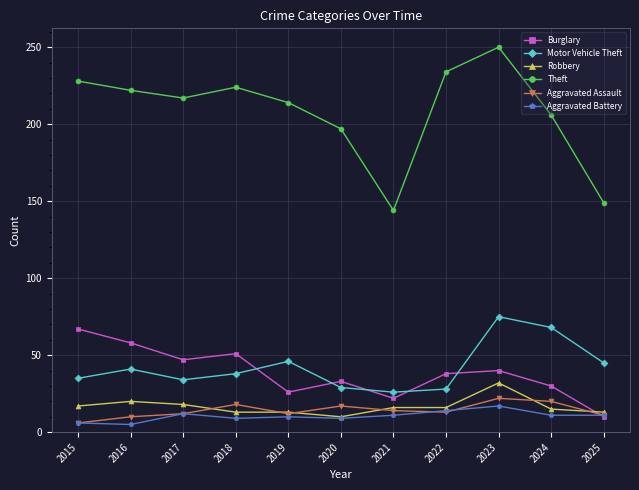

What is the difference between the highest and lowest values at 2020?

188